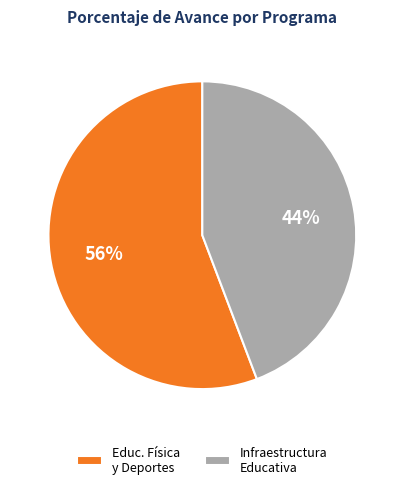

True or false: Infraestructura Educativa accounts for 36% of the total.

False